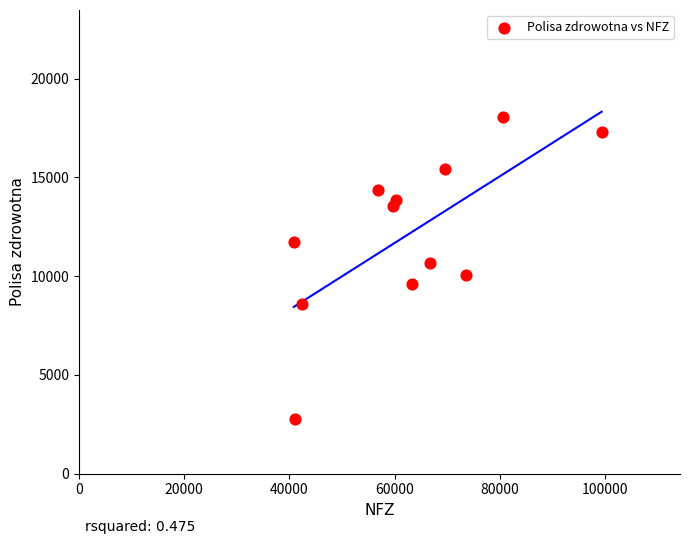

What is the average X value?

62875